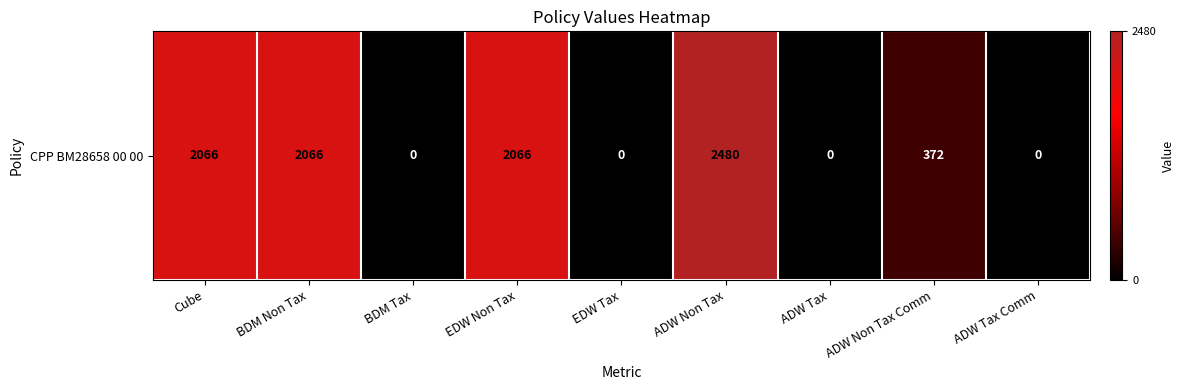

Which has a higher value, ADW Non Tax or BDM Tax?

ADW Non Tax